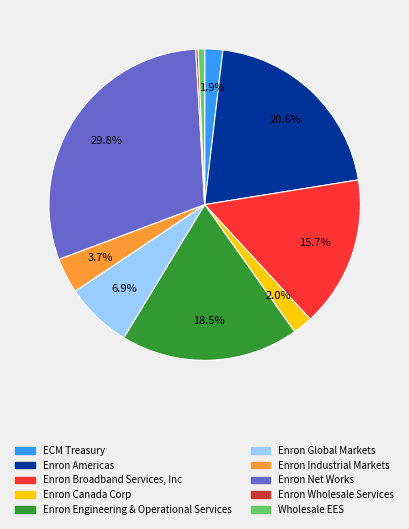

Which slice is the largest?

Enron Net Works